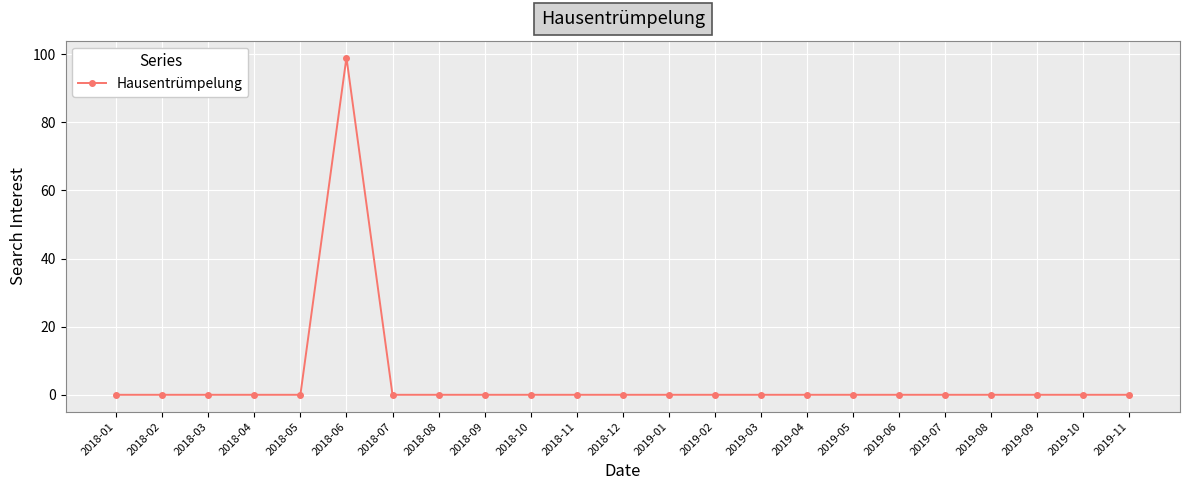

Reading right to left, transcribe all the data shown in this chart.

0	0	0	0	0	0	0	0	0	0	0	0	0	0	0	0	0	99	0	0	0	0	0